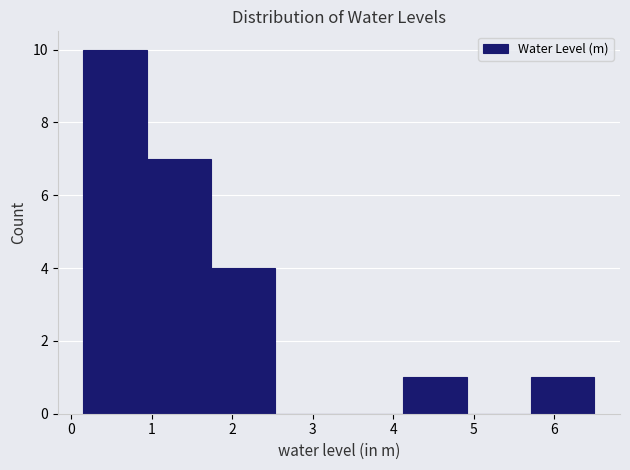

Over which range of the x-axis is the bar tallest?

0.2 to 0.9